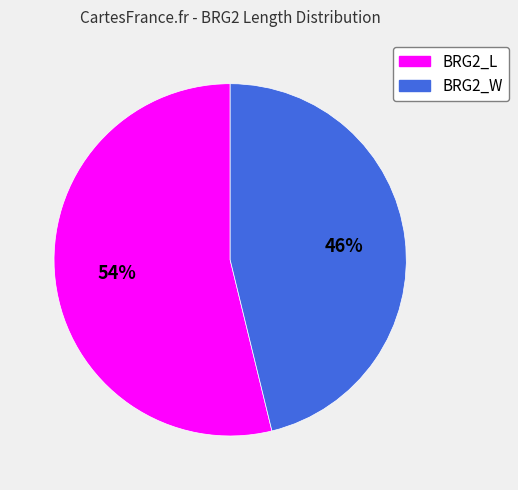

Is it true that BRG2_W is 36% of the pie?

False